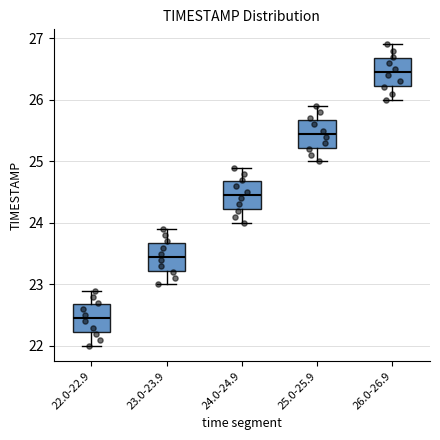

Where does the lower whisker of the box for 23.0-23.9 end on the y-axis? The values are not printed on the chart, so give them approximately, as read against the axis.

23.0